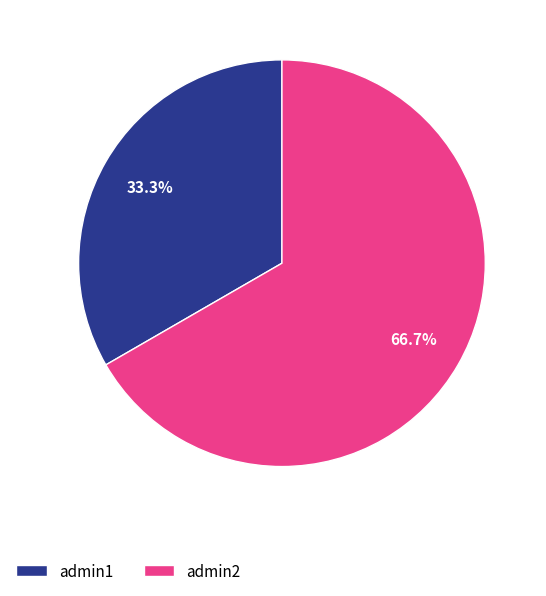

How many segments does this pie chart have?

2